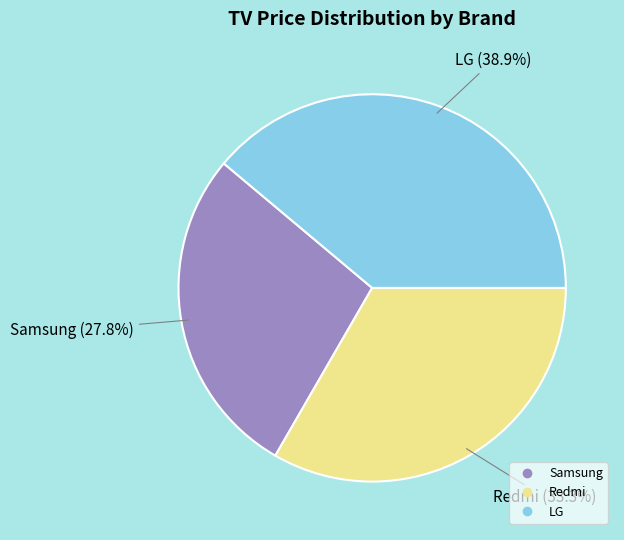

Rank the categories by value from highest to lowest.

LG, Redmi, Samsung